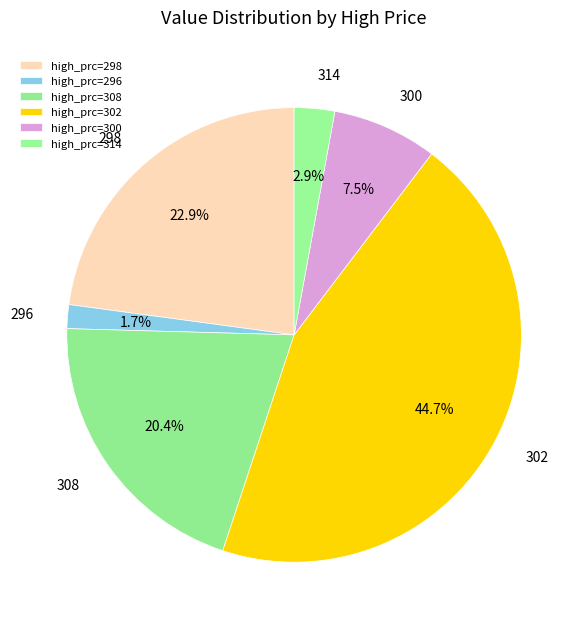

To the nearest percent, what is the difference between the largest and smallest slice percentages?

43%